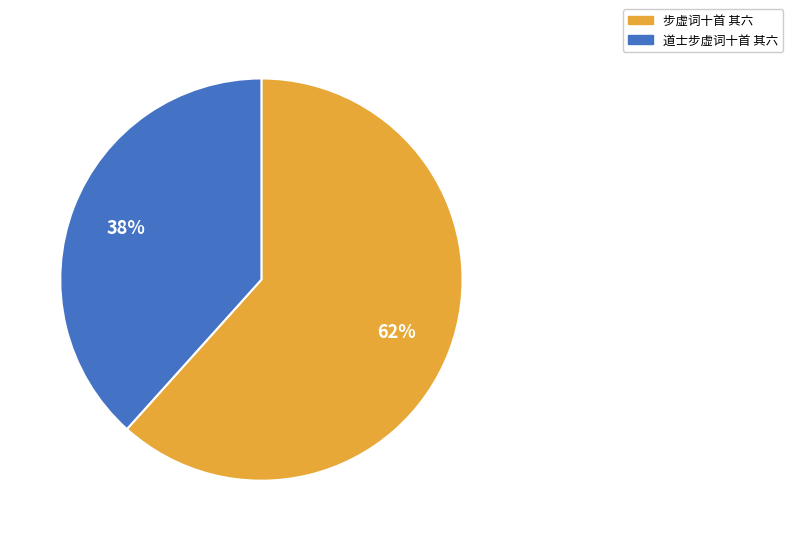

How many segments does this pie chart have?

2